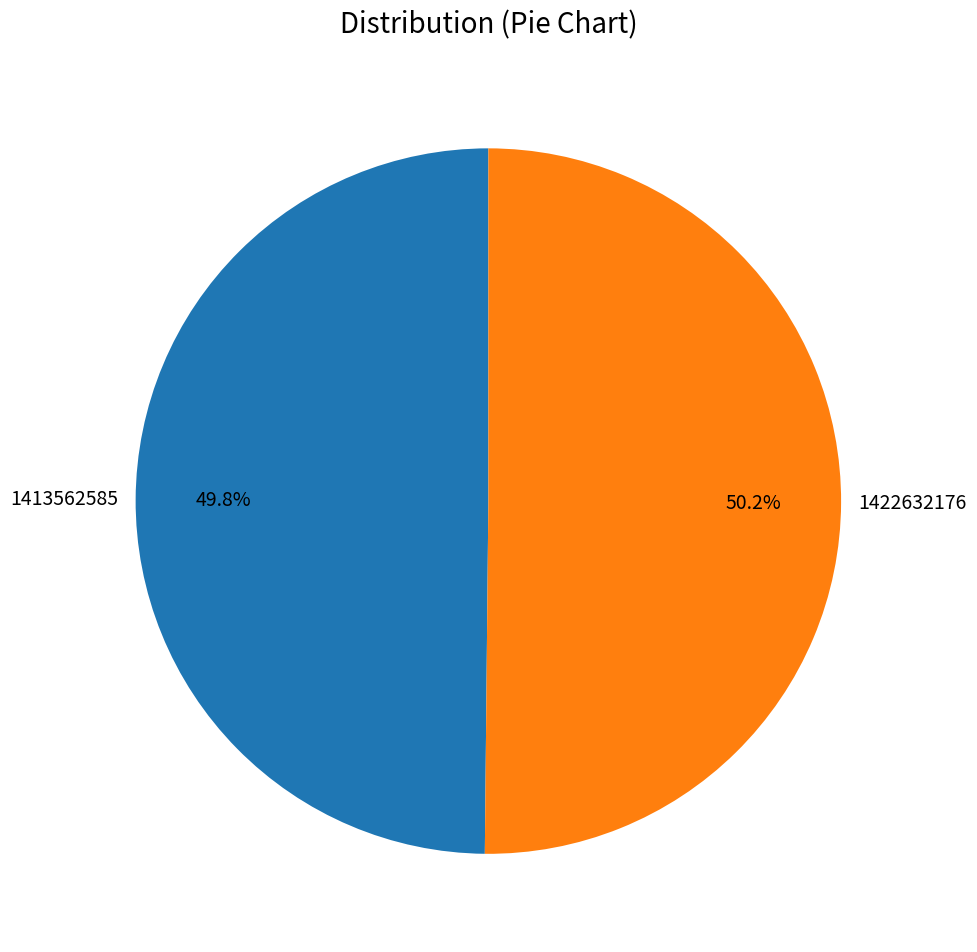

What is the ratio of the value at 1422632176 to the value at 1413562585?

1.0